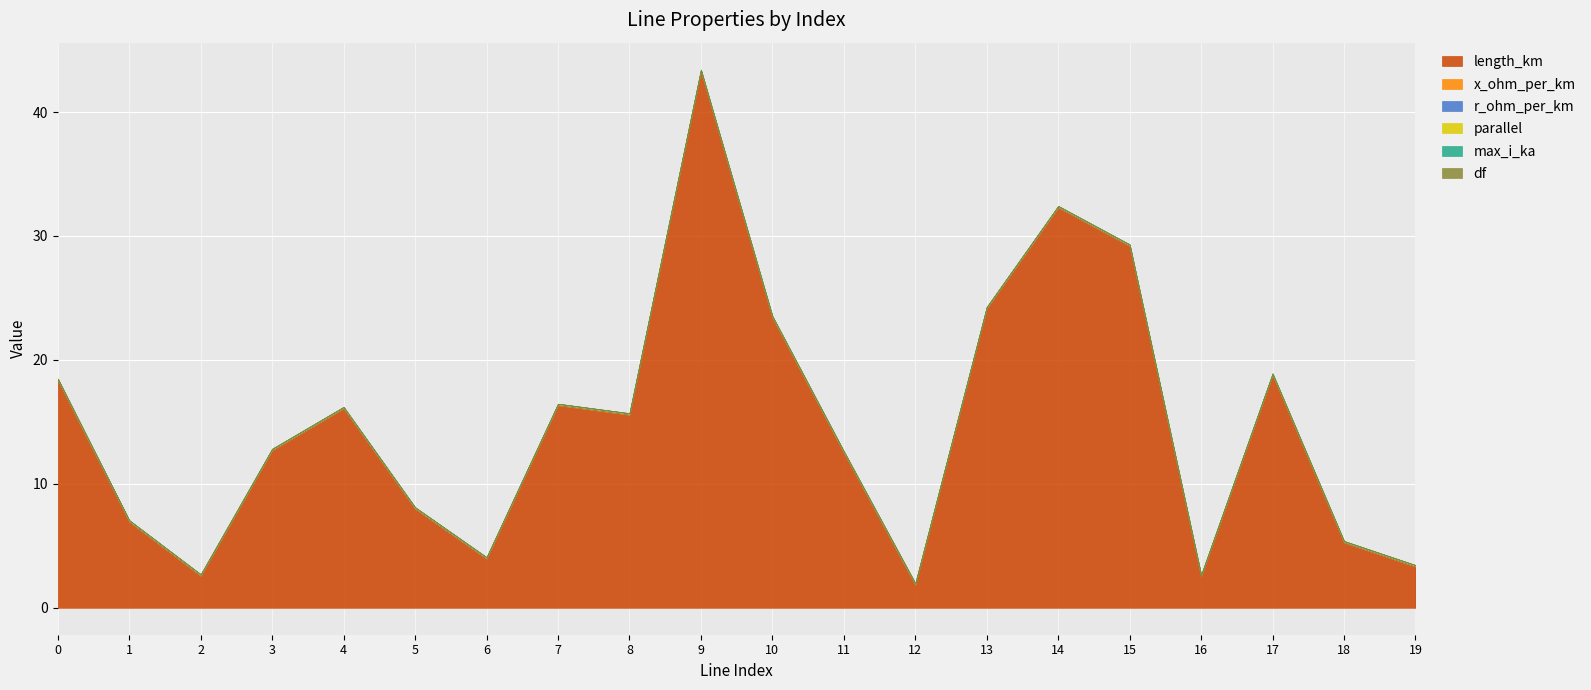

Rank the categories by df value from lowest to highest.

0, 1, 2, 3, 4, 5, 6, 7, 8, 9, 10, 11, 12, 13, 14, 15, 16, 17, 18, 19